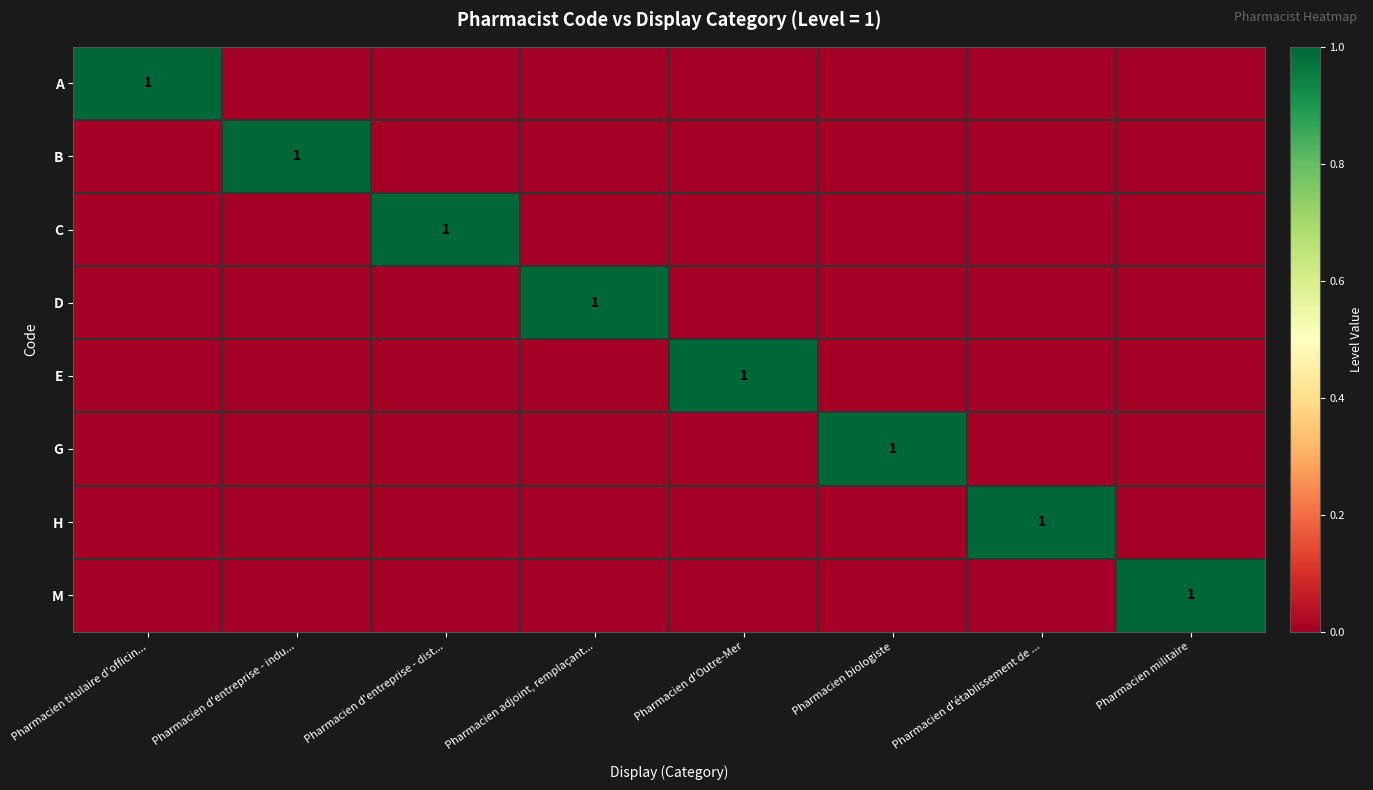

True or false: D has a value of 1 at Pharmacien adjoint, remplaçant....

True